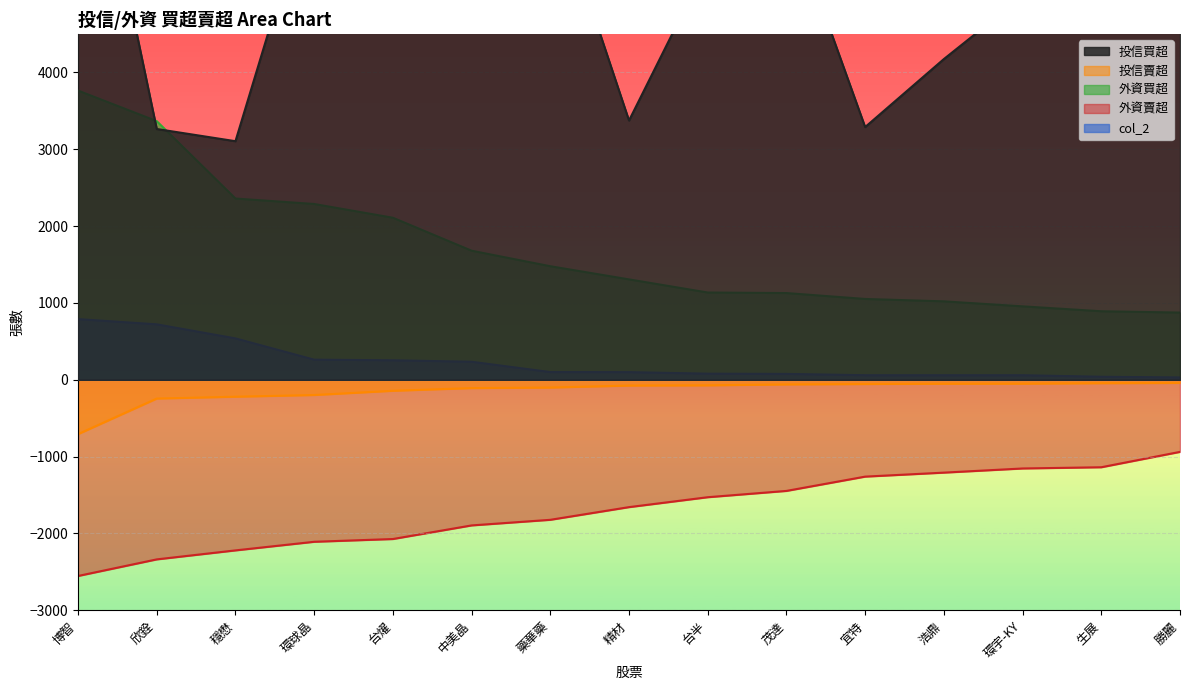

Which series has the largest total across all categories?

投信買超